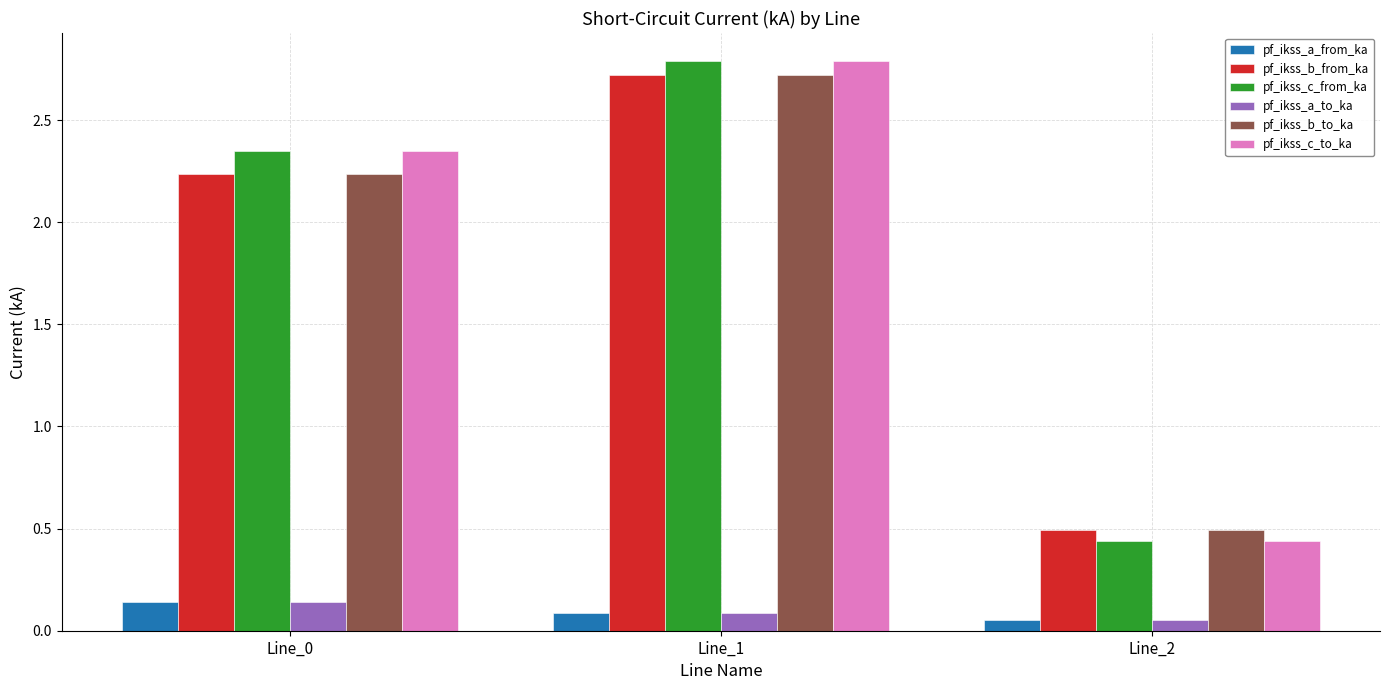

The value of pf_ikss_c_from_ka at Line_1 is 2.8. True or false?

True